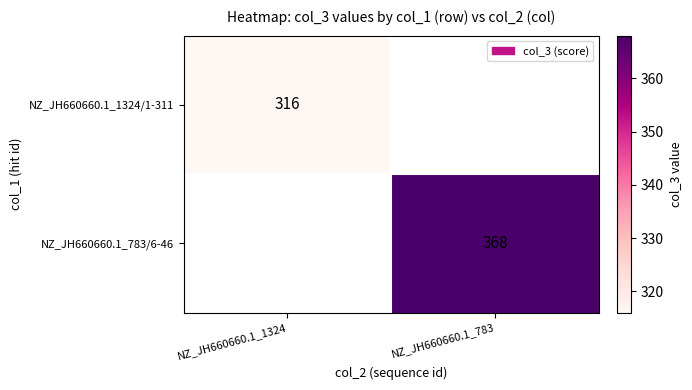

True or false: NZ_JH660660.1_783/6-46 has a value of 597 at NZ_JH660660.1_783.

False